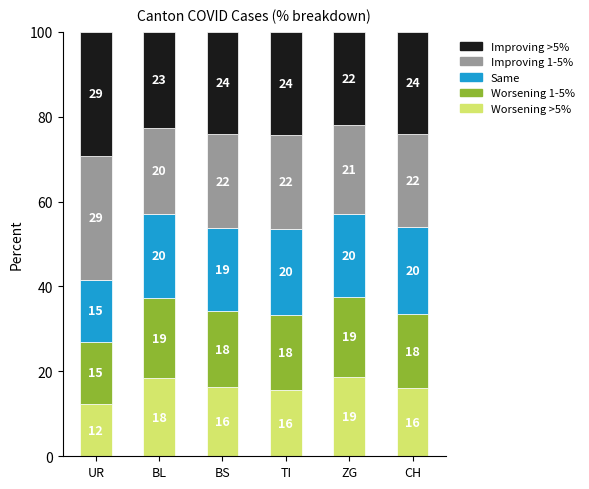

At which label does Worsening >5% reach its peak?

ZG